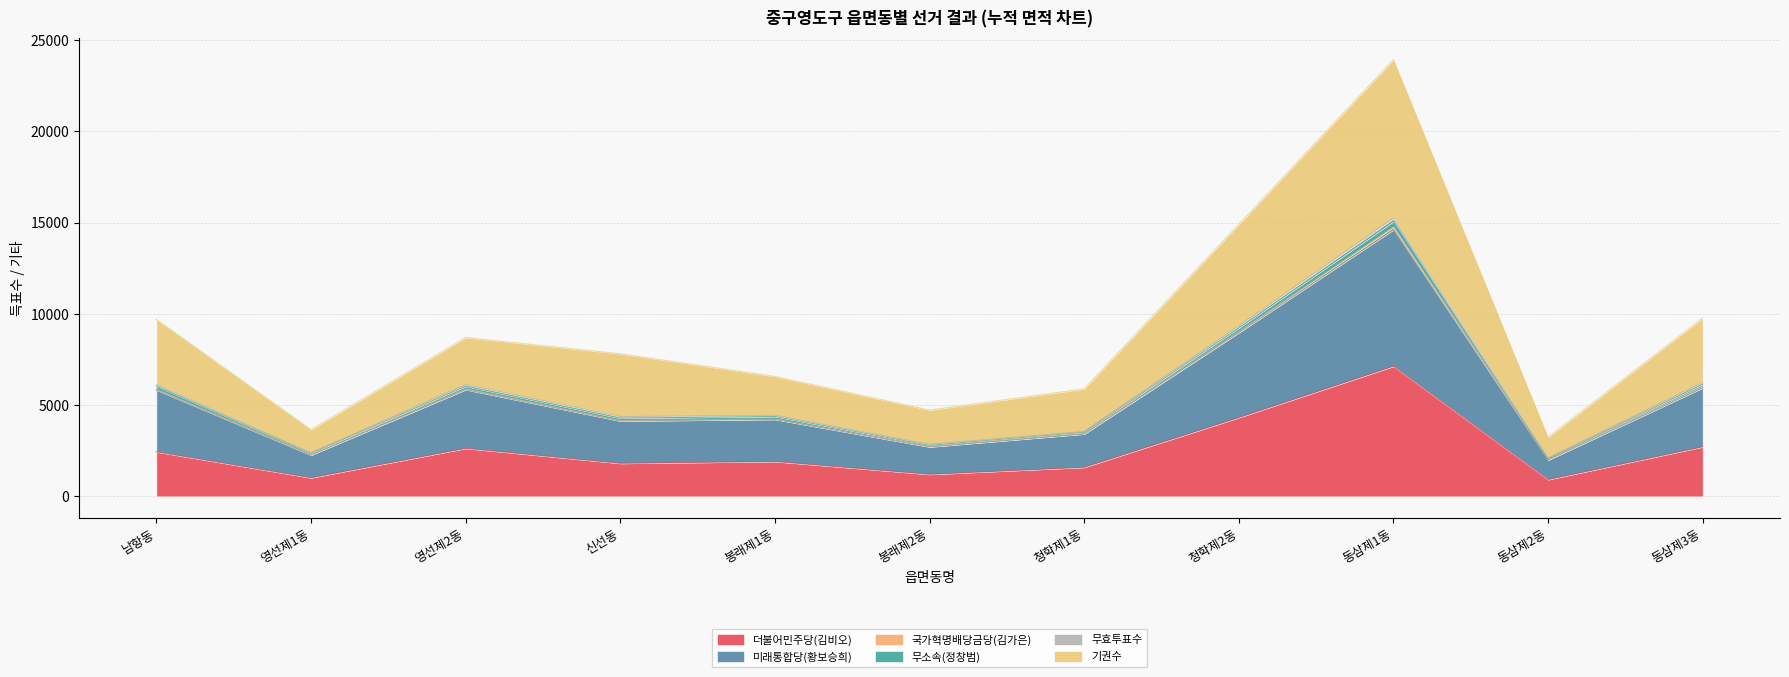

What is the label of the 9th point from the left?

동삼제1동